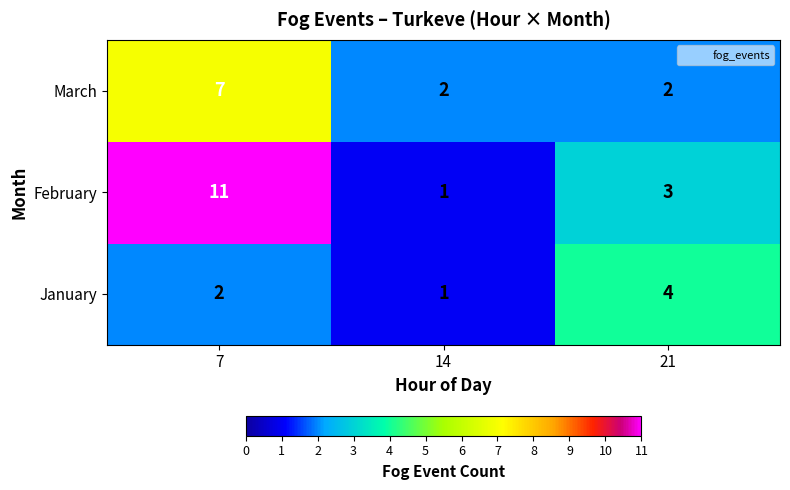

How many February values are between 1 and 11?

3